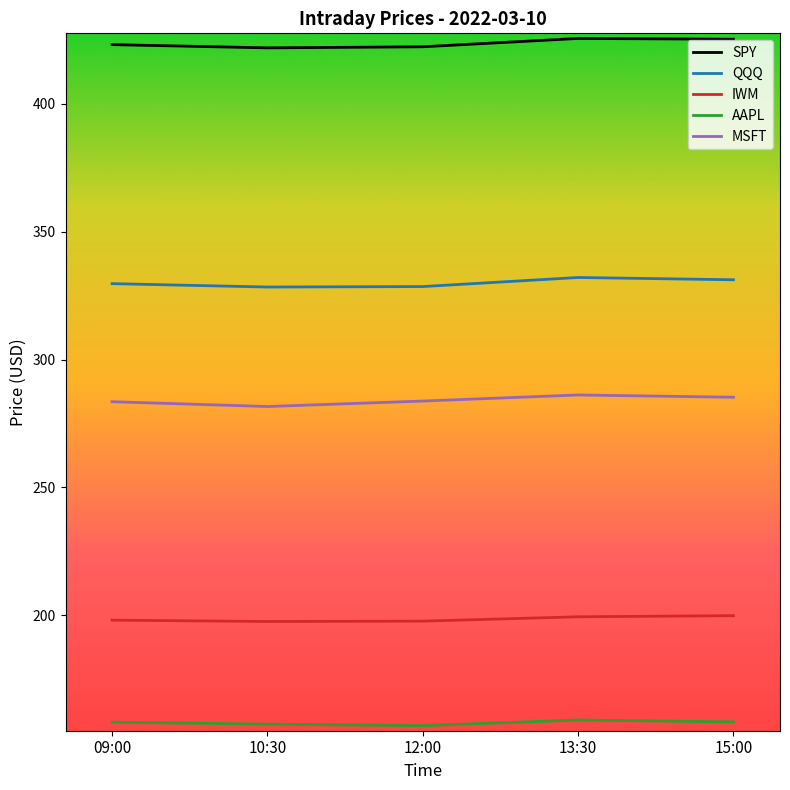

Rank the series by their average value, from lowest to highest.

AAPL, IWM, MSFT, QQQ, SPY